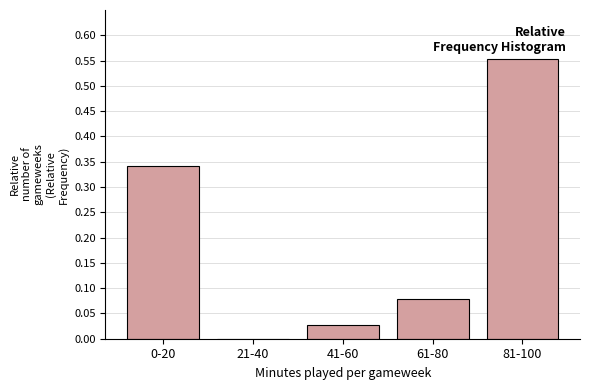

At which category does the chart reach its peak across all series?

81-100